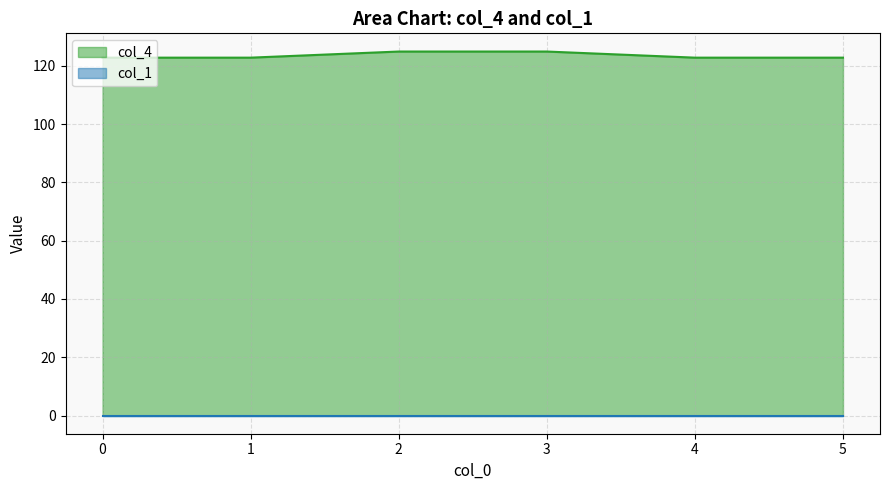

Does the chart display data point markers on the line(s)?

No